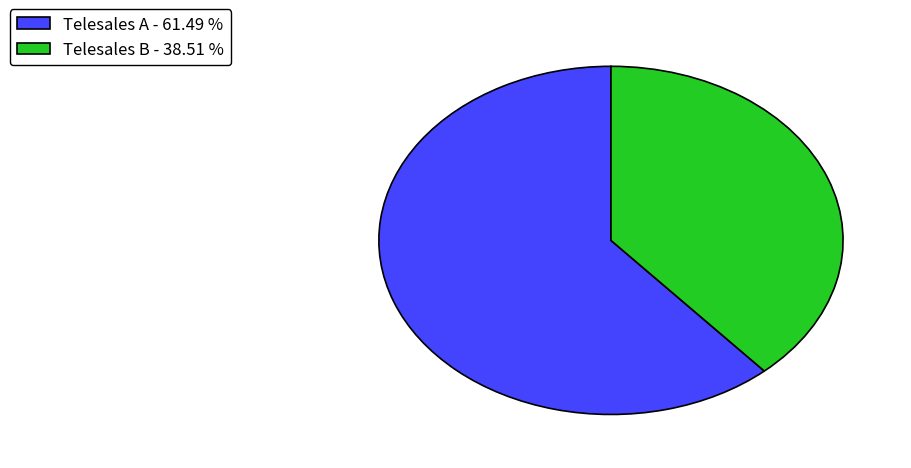

Which has a higher value, Telesales B - 38.51 % or Telesales A - 61.49 %?

Telesales A - 61.49 %